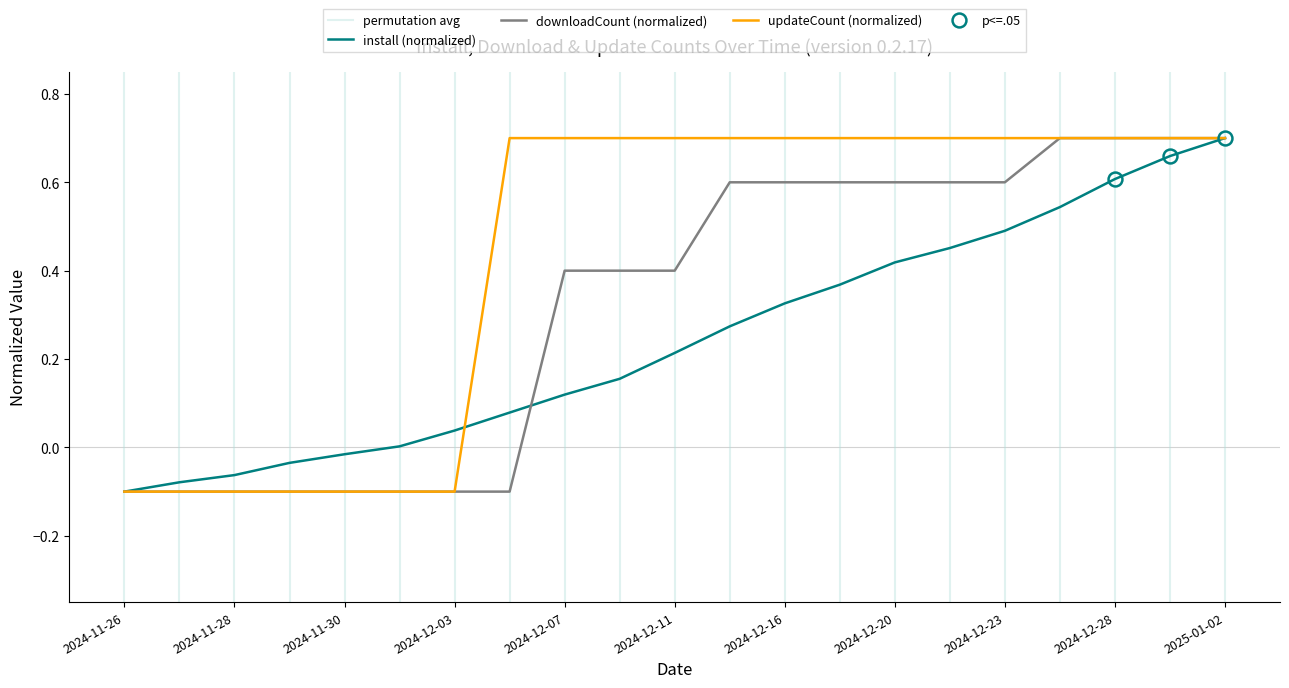

What position from the right is 2024-11-27?

20